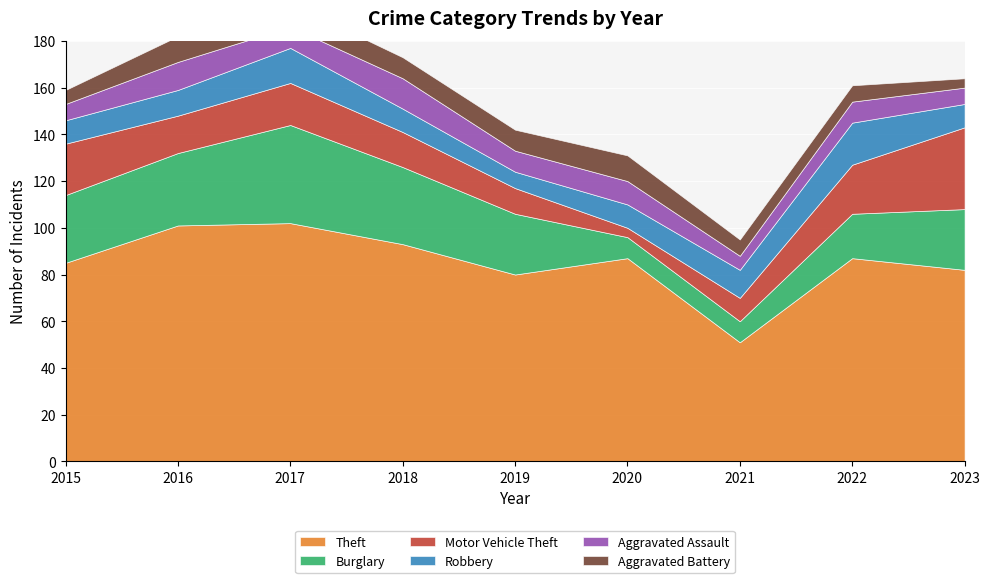

Reading left to right, extract all data points from this chart.

Theft: 85	101	102	93	80	87	51	87	82
Burglary: 29	31	42	33	26	9	9	19	26
Motor Vehicle Theft: 22	16	18	15	11	4	10	21	35
Robbery: 10	11	15	10	7	10	12	18	10
Aggravated Assault: 7	12	9	13	9	10	6	9	7
Aggravated Battery: 6	11	10	9	9	11	7	7	4